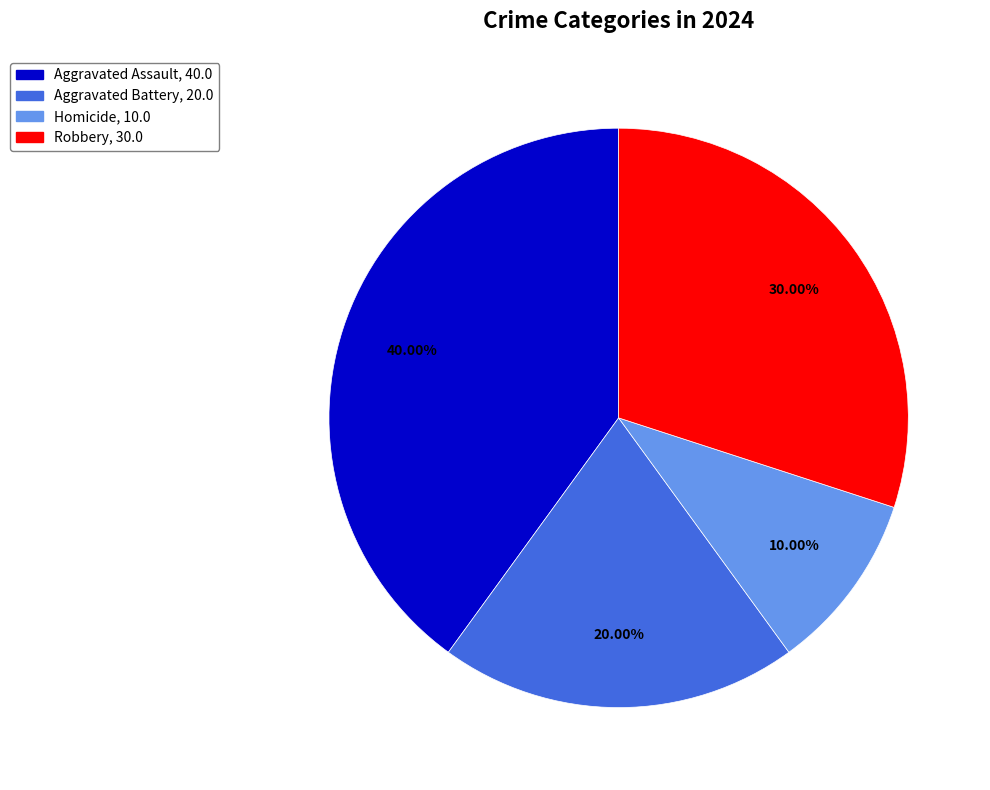

Rank the categories by value from highest to lowest.

Aggravated Assault, Robbery, Aggravated Battery, Homicide